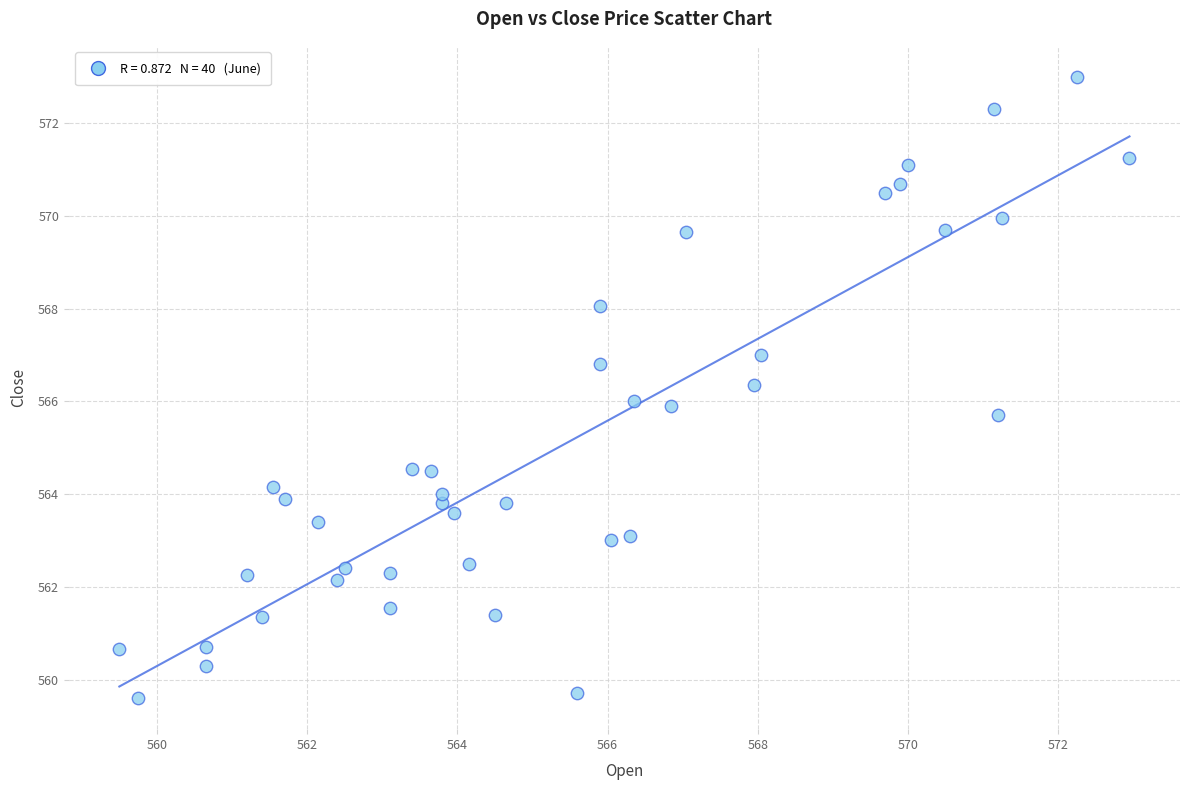

What is the range of X values (max minus min)?

13.5